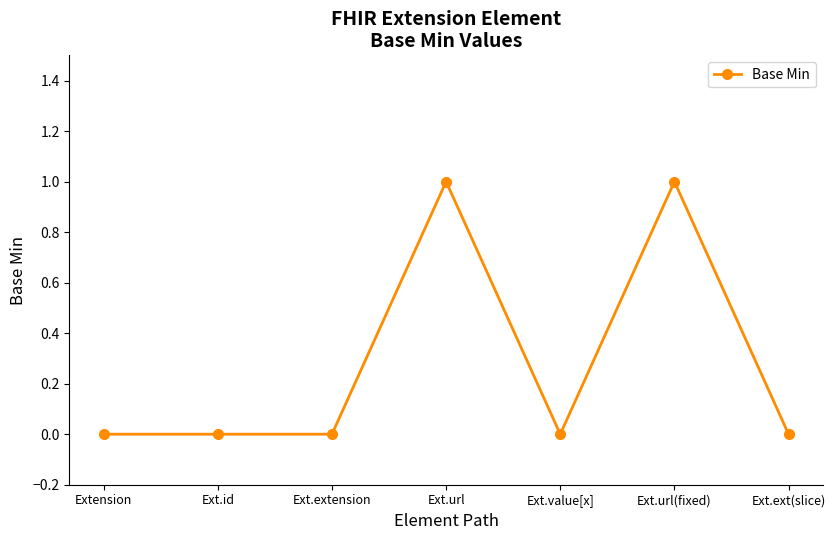

True or false: the data shows -1 at Ext.ext(slice).

False